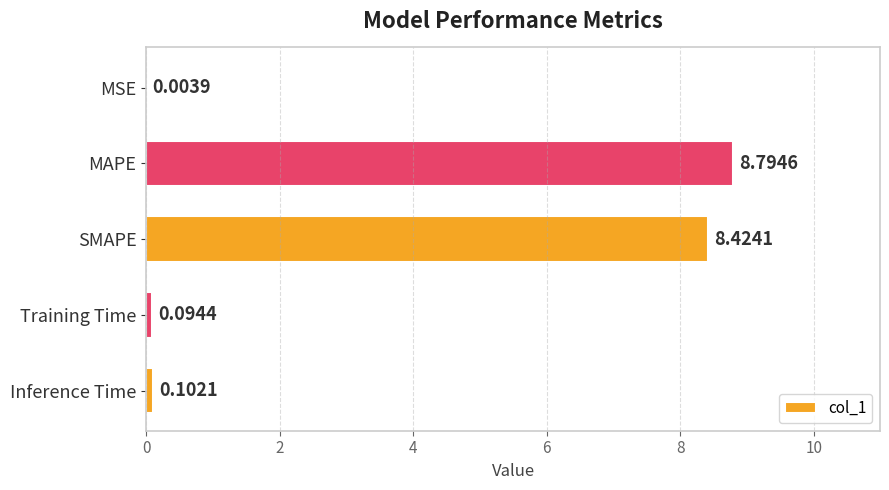

At which category does the chart reach its peak across all series?

MAPE